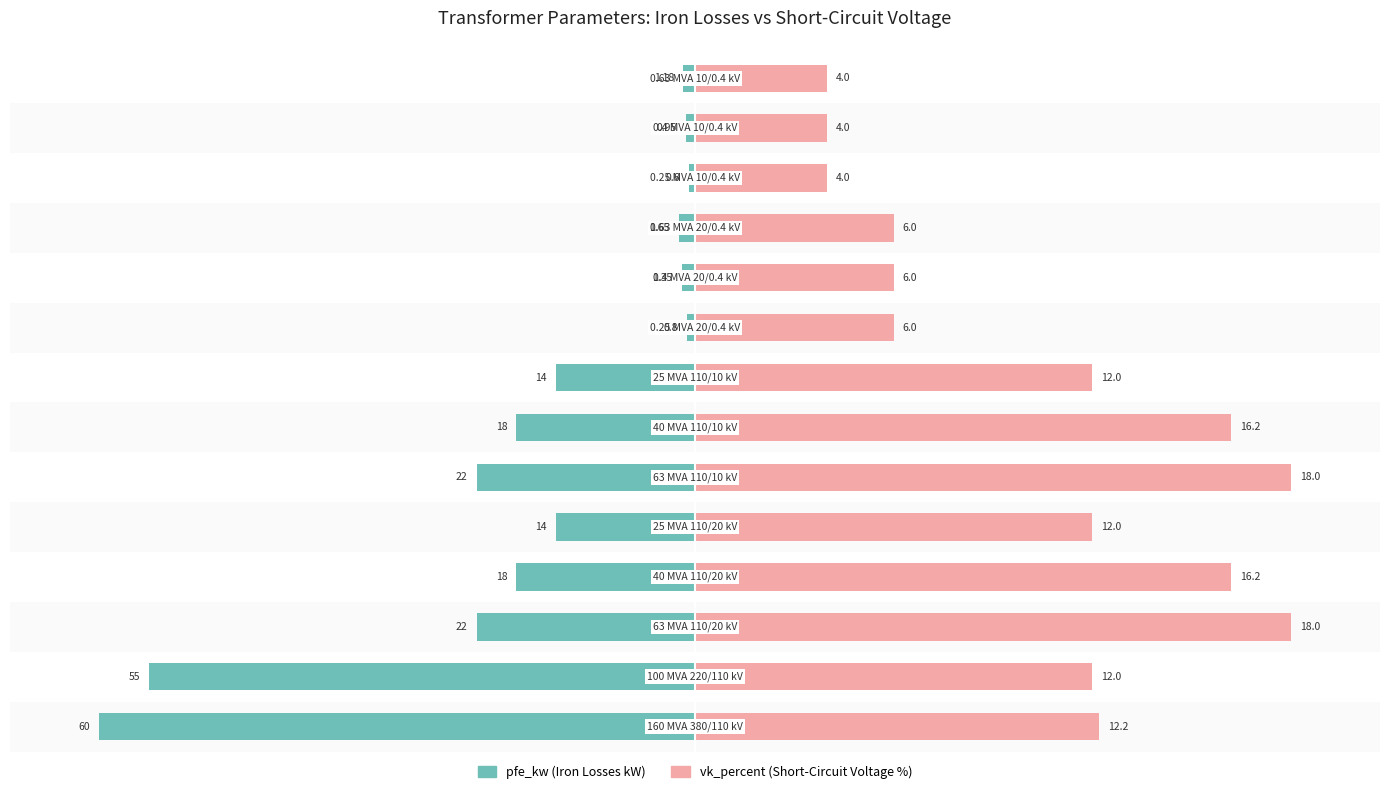

What are all the series names shown in the legend?

pfe_kw (Iron Losses kW), vk_percent (Short-Circuit %)